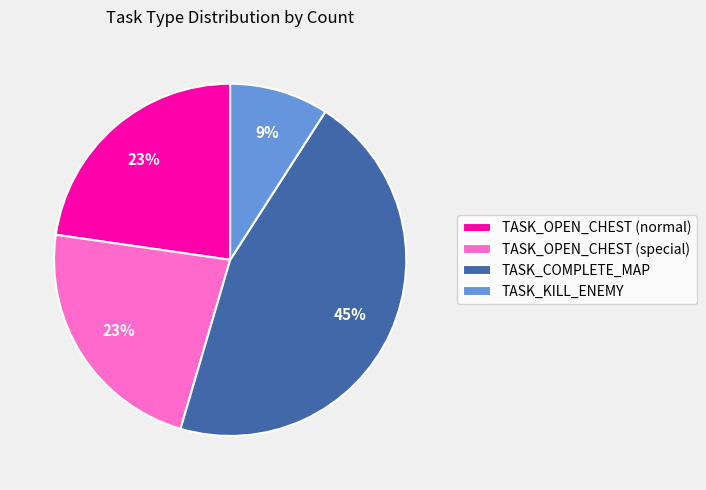

Is TASK_COMPLETE_MAP the majority of the pie?

No